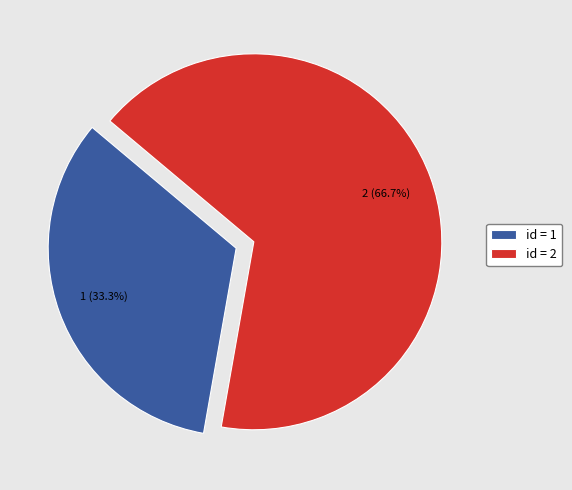

Which slice is the largest?

id = 2